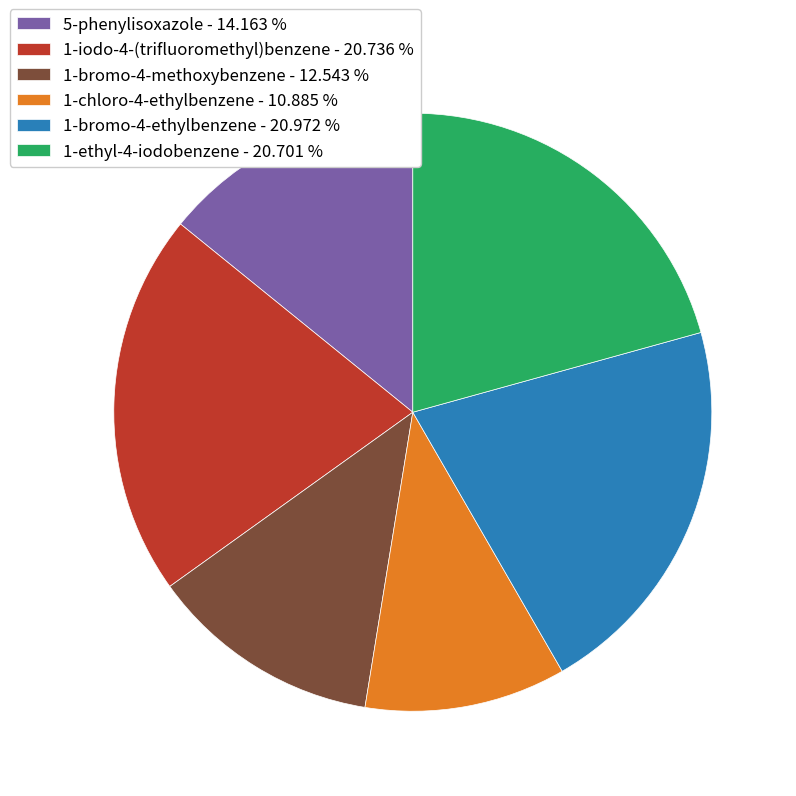

Is the sum of 1-bromo-4-ethylbenzene - 20.972 % and 1-ethyl-4-iodobenzene - 20.701 % greater than half?

No